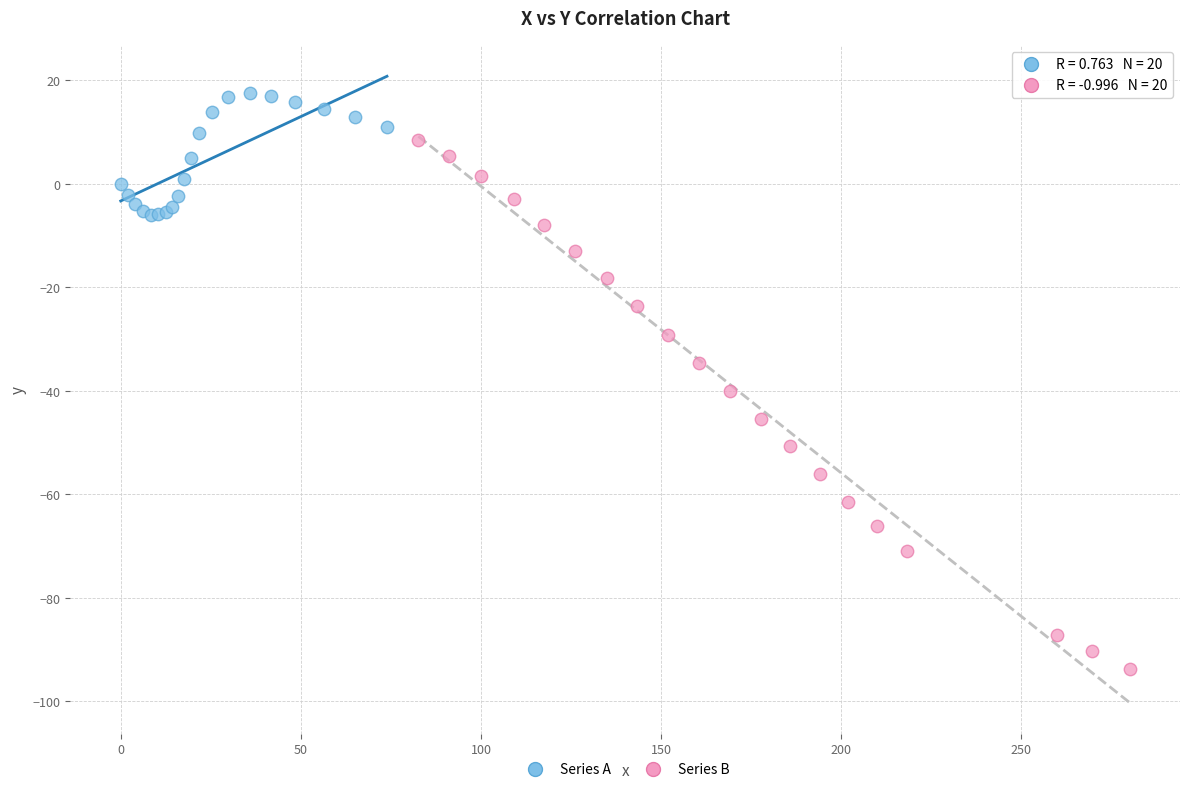

Which series reaches the minimum Y coordinate?

Series B